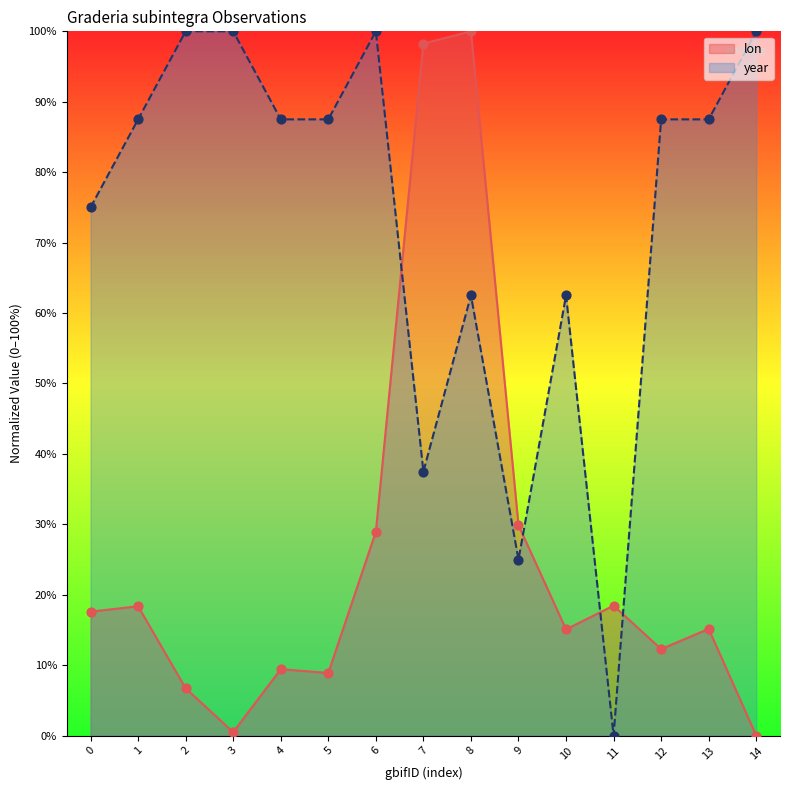

At which category is the sum across all series the highest?

8